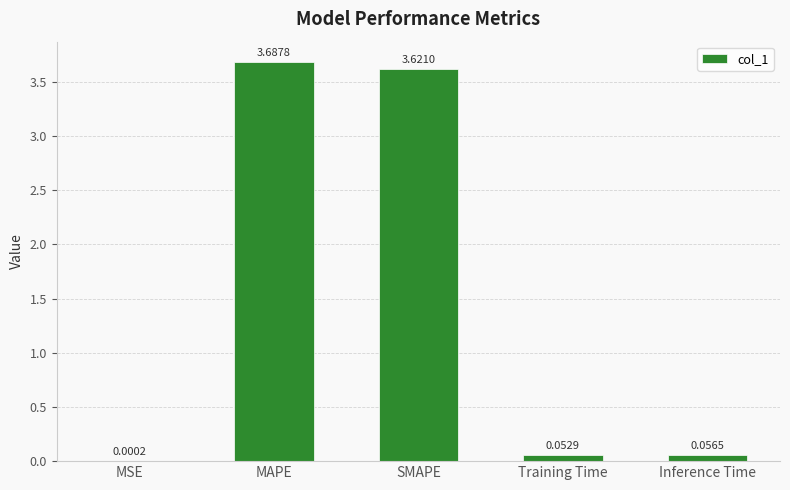

At which label is the value closest to 1?

Inference Time